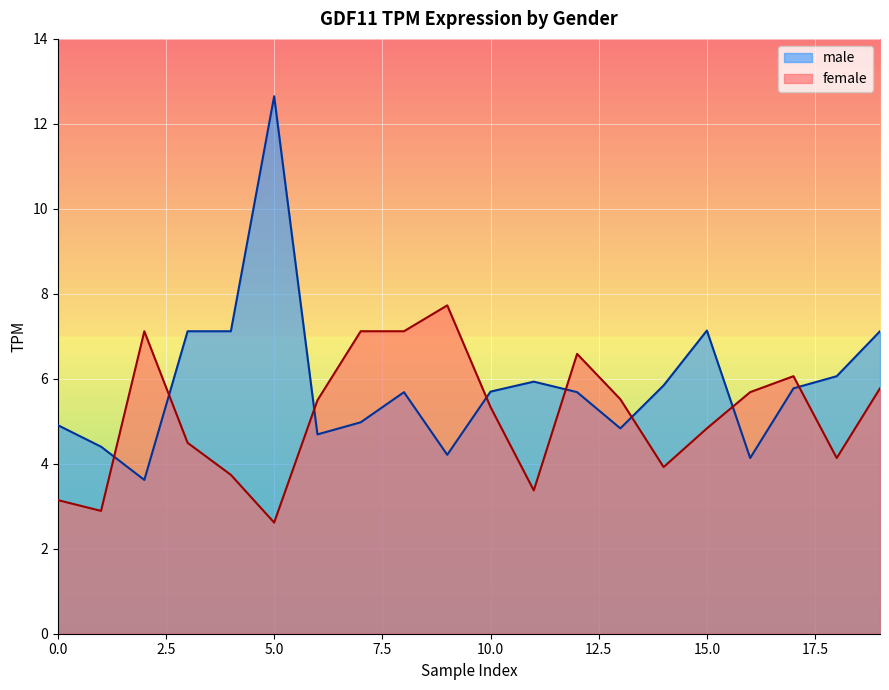

Rank the series at 15.0 from highest to lowest value.

male, female